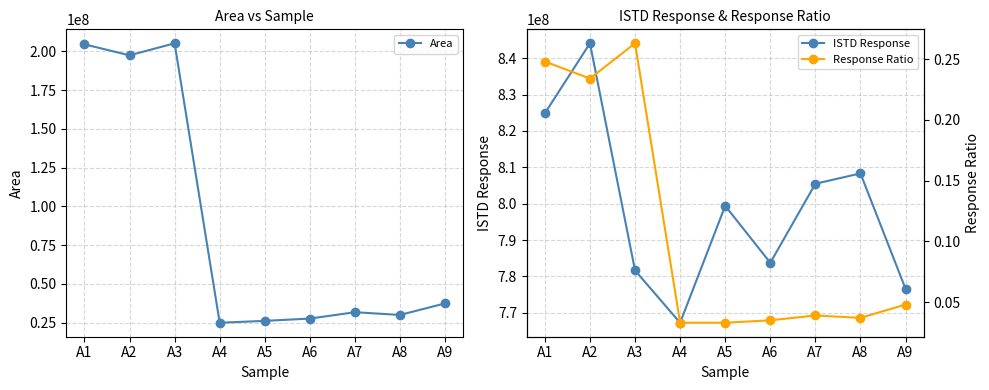

What is the spread (max minus min) of values at A2?

844127992.8